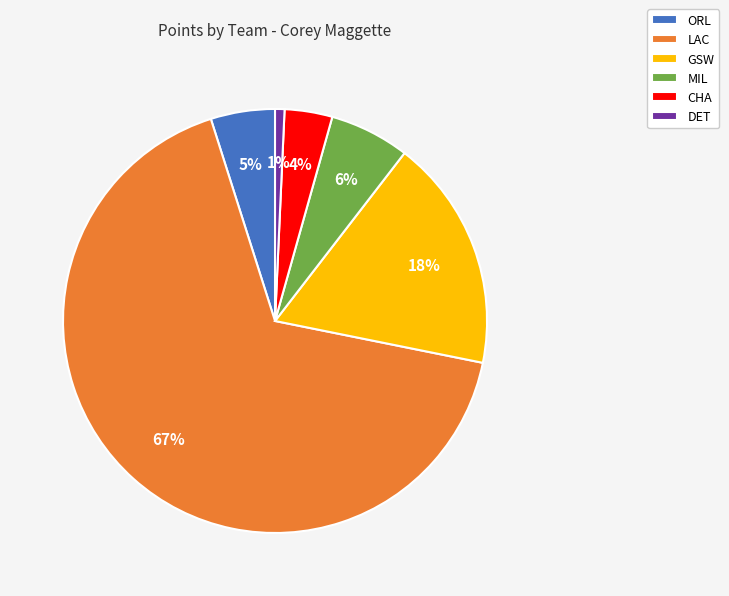

The MIL slice represents 1% of the pie. True or false?

False